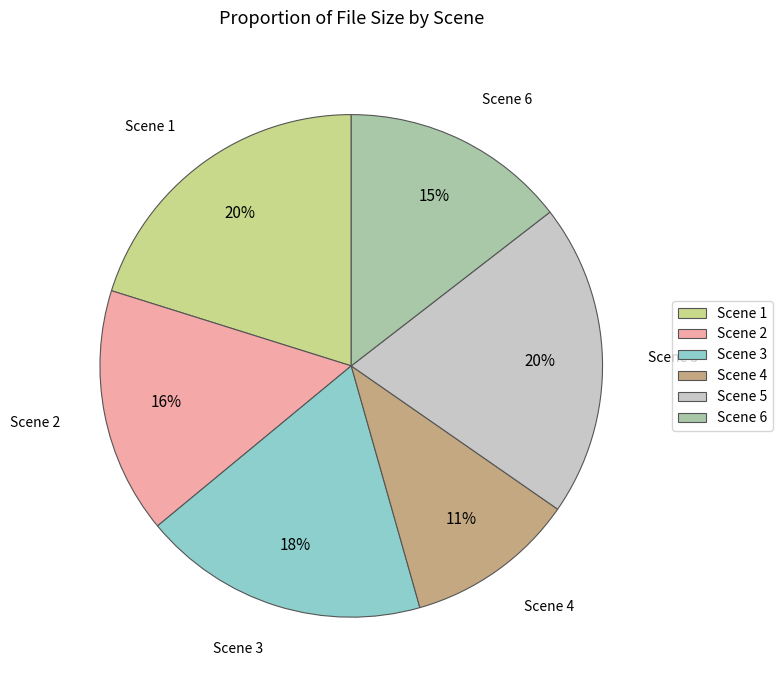

Is there any slice that represents more than half of the pie?

No